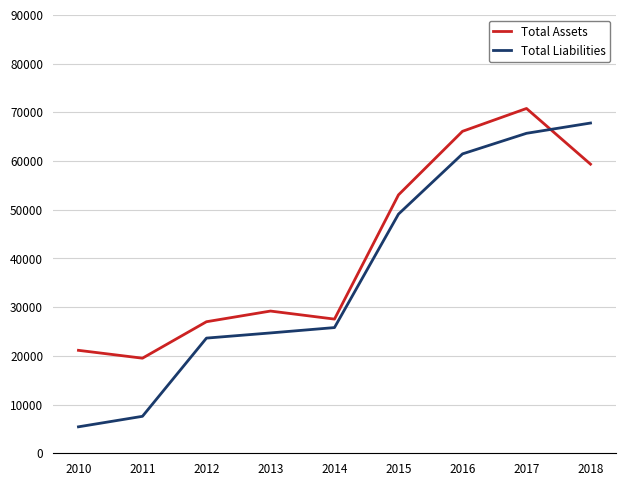

Reading left to right, what are all the values shown in this chart?

Total Assets: 21135	19521	27008	29198	27547	53050	66099	70786	59352
Total Liabilities: 5432	7589	23645	24706	25805	49105	61463	65689	67798